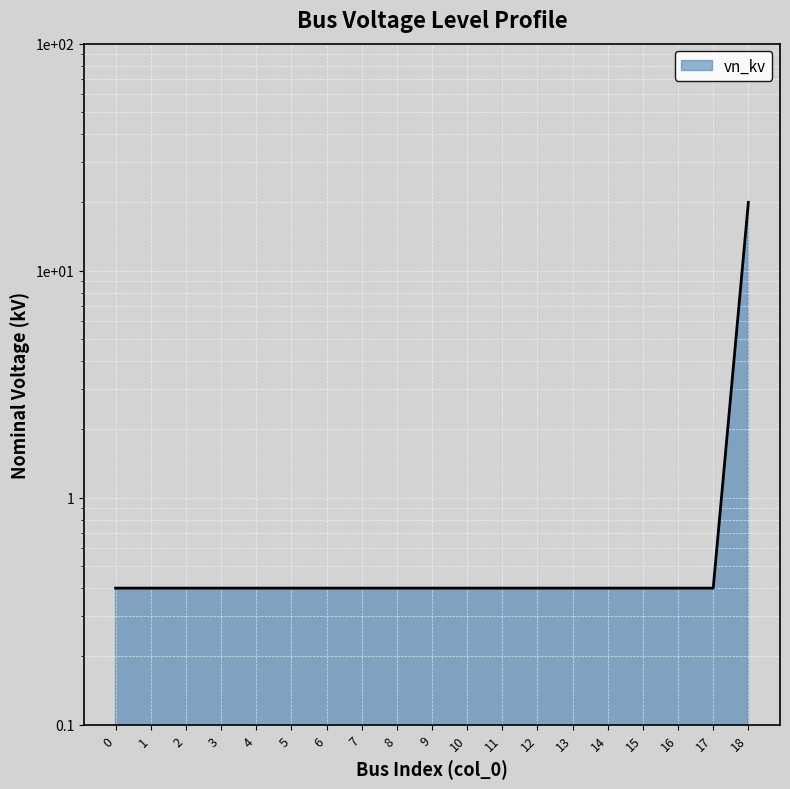

True or false: the data shows 0.7 at 7.

False